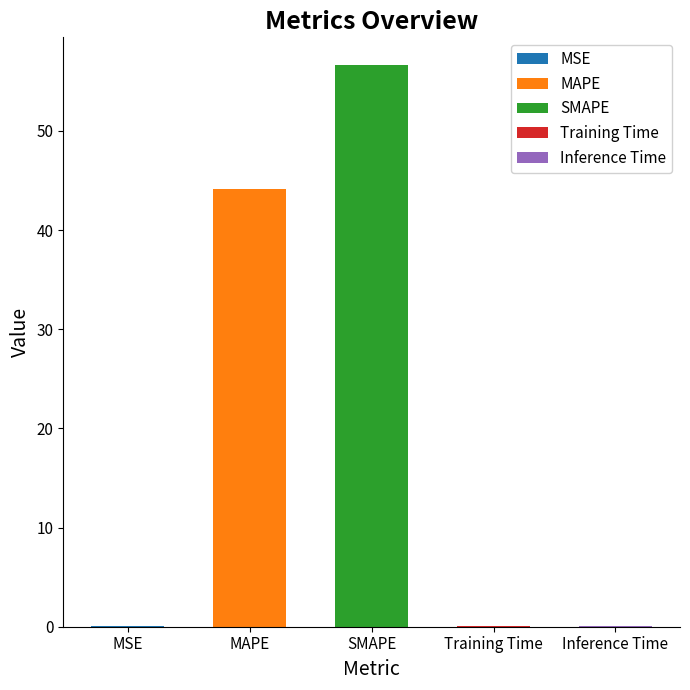

What value does the data have at MAPE?

44.1